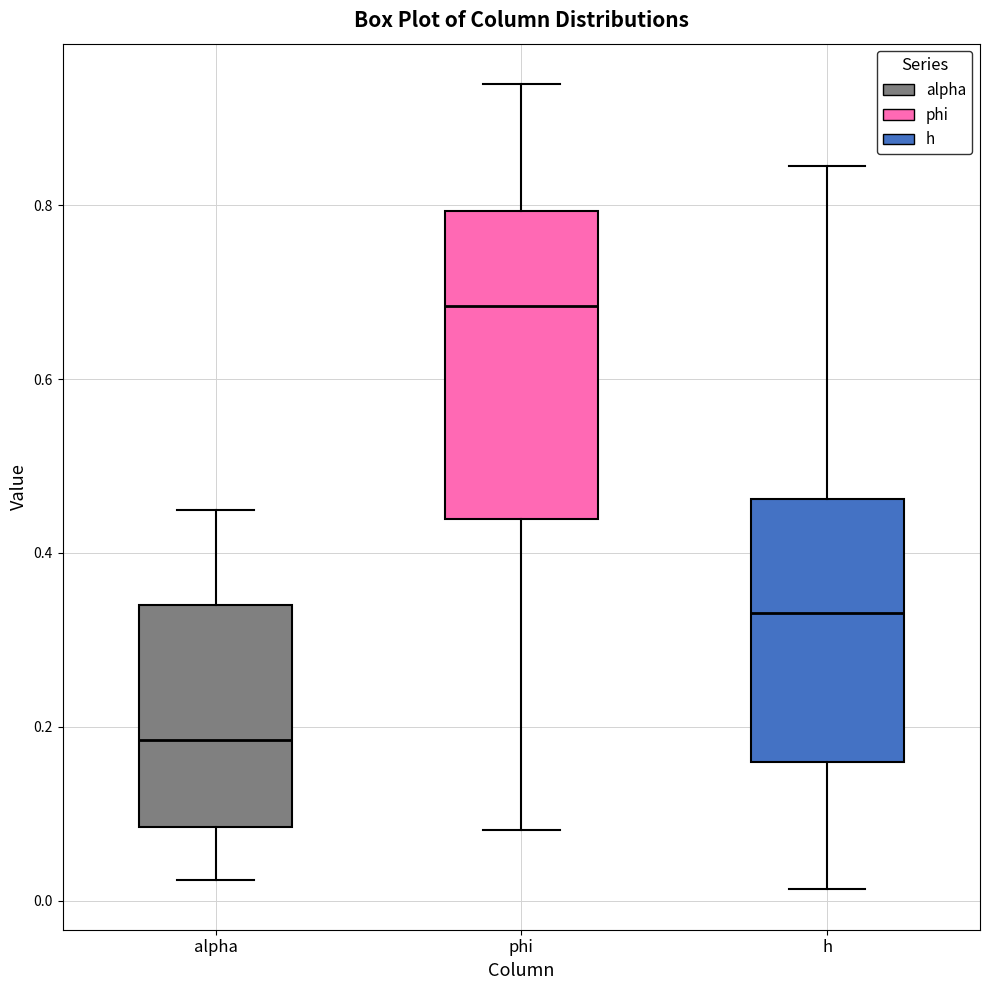

Reading left to right, read every box against the y-axis: the position of its median line, the range the box covers, and the ends of its whiskers. The values are not printed on the chart, so give them approximately, as read against the axis.

alpha: median 0.18, box 0.08 to 0.34, whiskers 0.02 to 0.44
phi: median 0.68, box 0.44 to 0.80, whiskers 0.08 to 0.94
h: median 0.34, box 0.16 to 0.46, whiskers 0.02 to 0.84